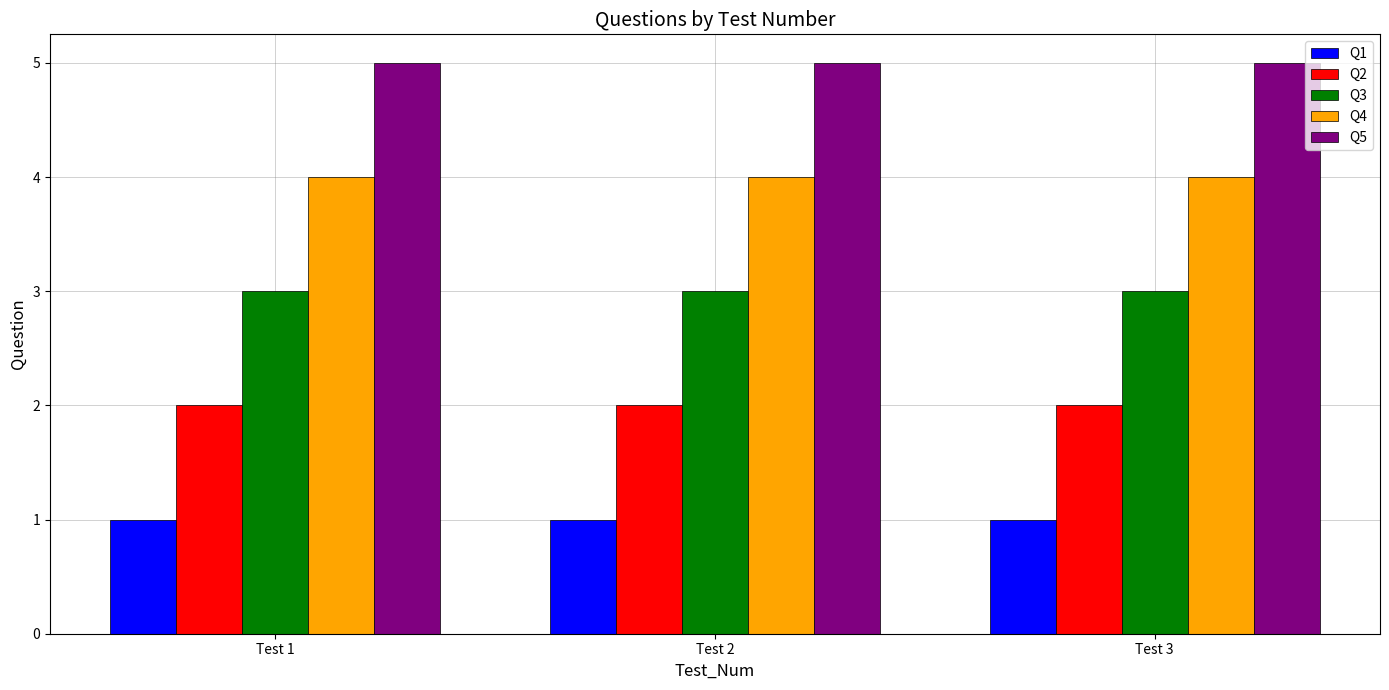

What is the greatest value displayed?

5